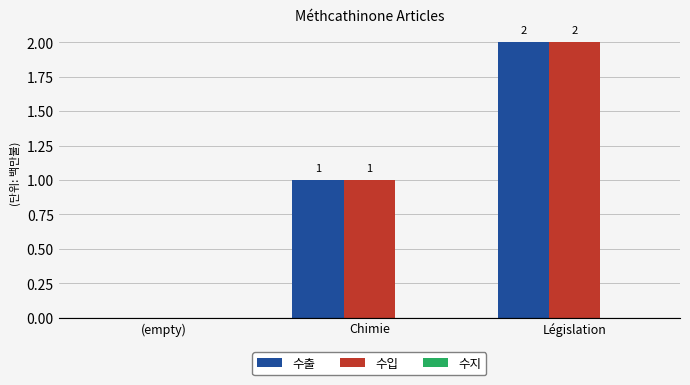

Are the bars grouped side by side (vs. stacked)?

Yes